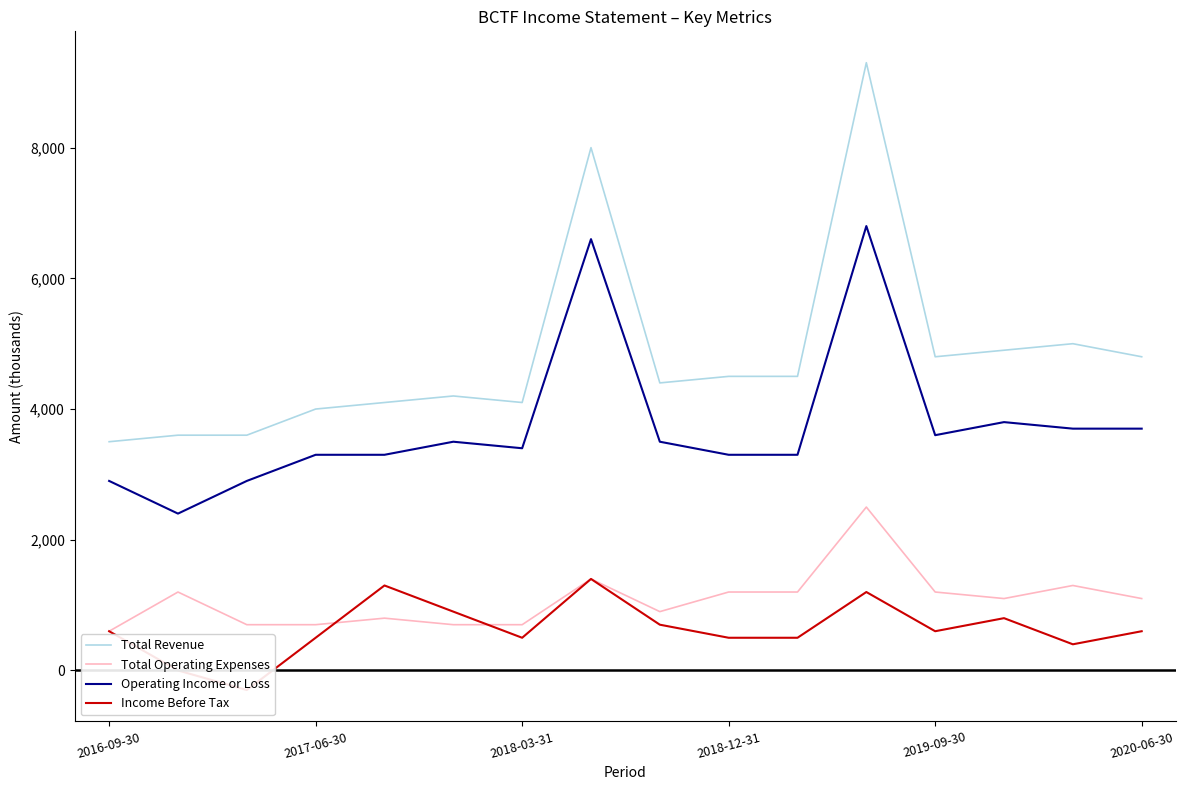

True or false: Total Revenue and Operating Income or Loss intersect in this chart.

False